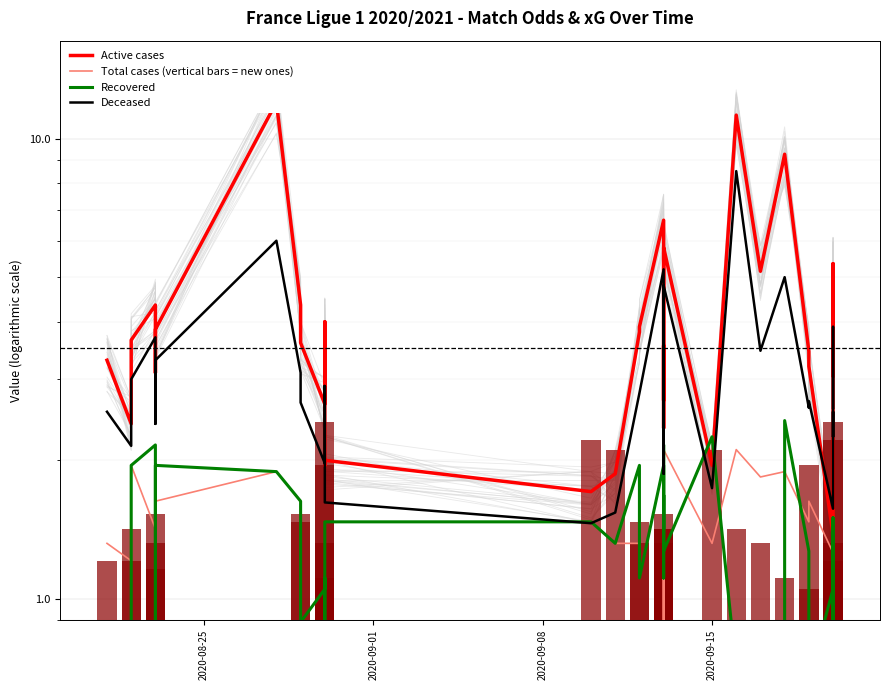

What are all the series names shown in the legend?

Active cases, Total cases (vertical bars = new ones), Recovered, Deceased